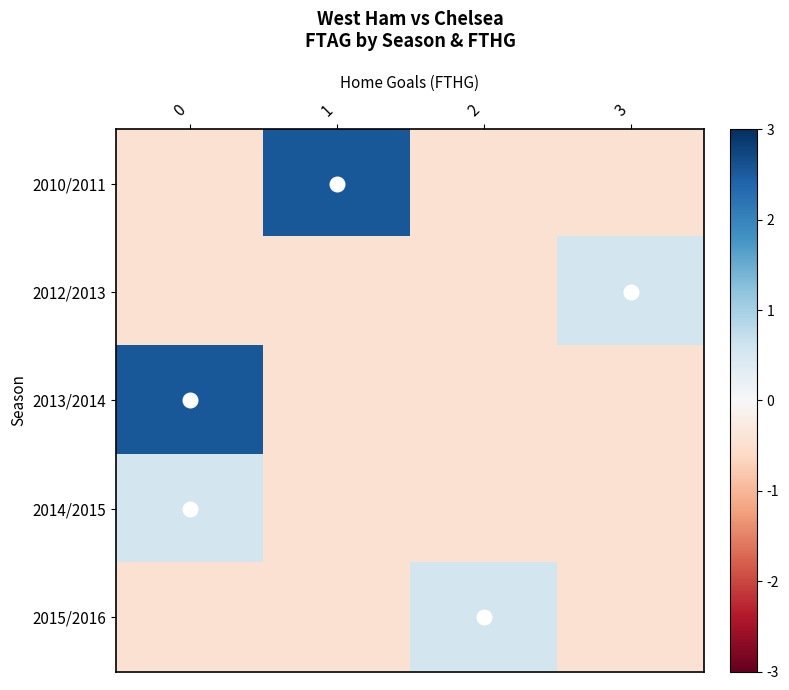

How many values in the 2012/2013 series are below 0?

3